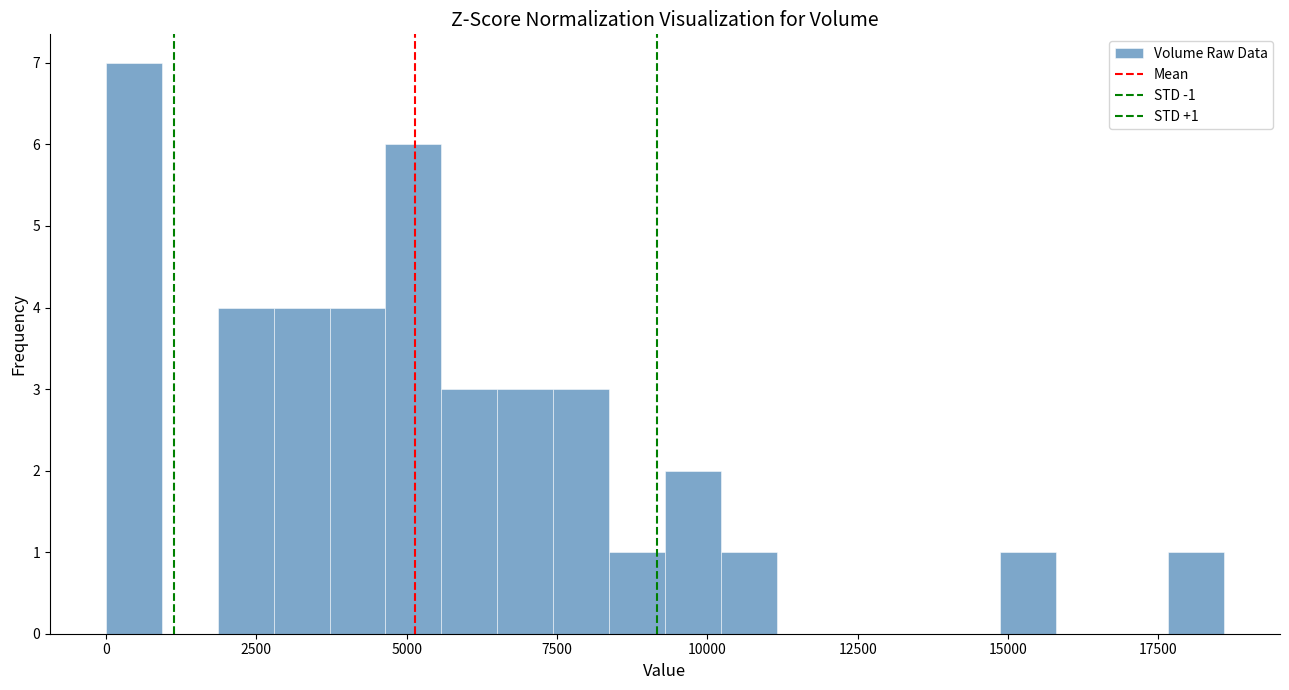

Around what value on the x-axis is the tallest bar? Give the approximate position of its centre, as read against the axis.

500